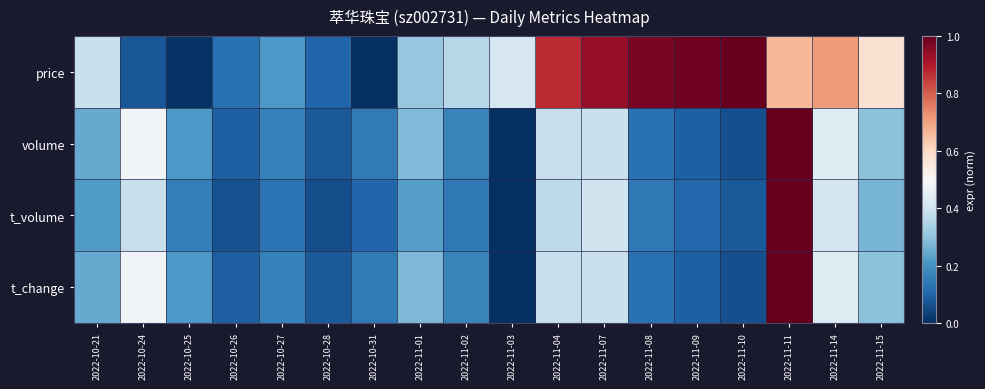

What is the spread (max minus min) of values at 2022-11-01?

0.1